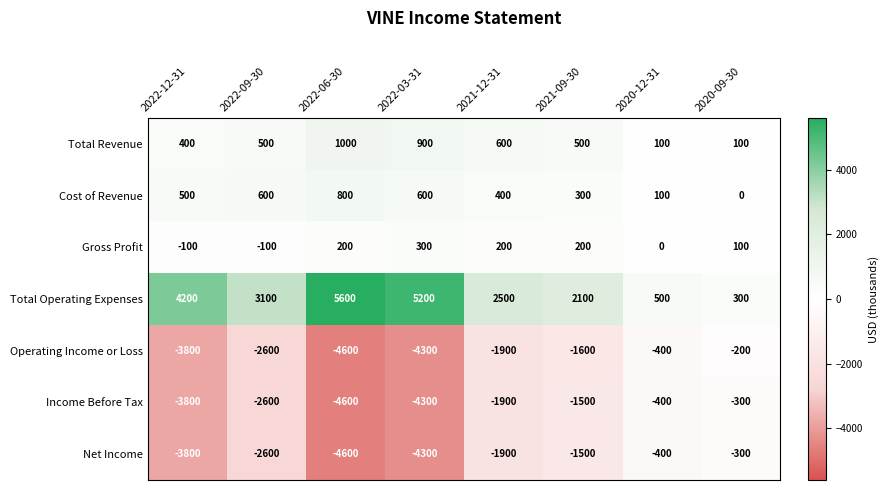

List the labels in order of Operating Income or Loss value, largest first.

2020-09-30, 2020-12-31, 2021-09-30, 2021-12-31, 2022-09-30, 2022-12-31, 2022-03-31, 2022-06-30